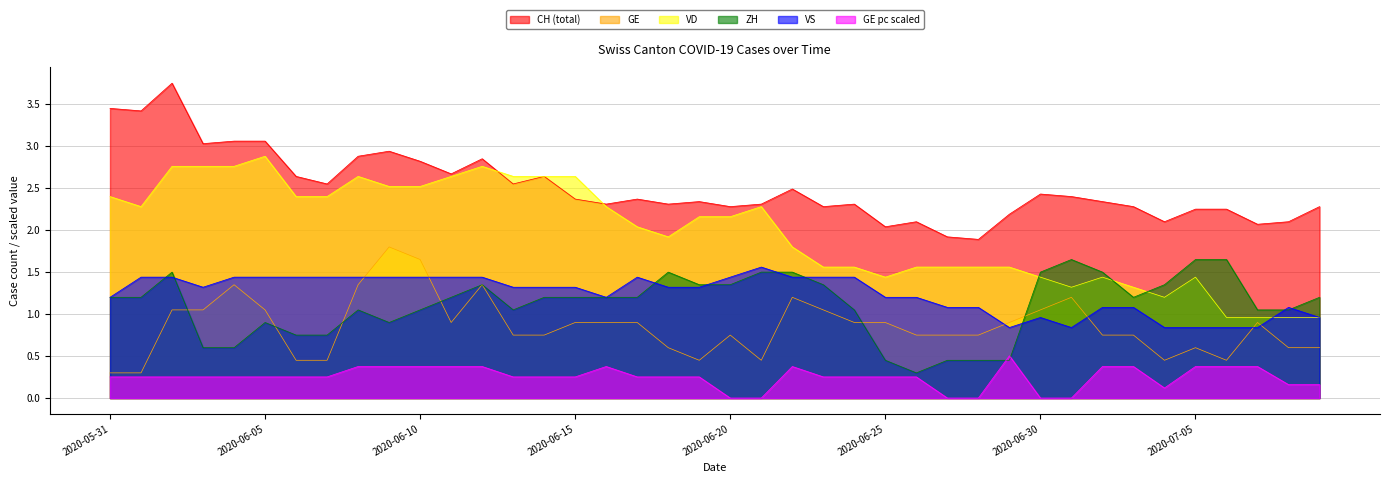

How many lines are shown in the chart?

6